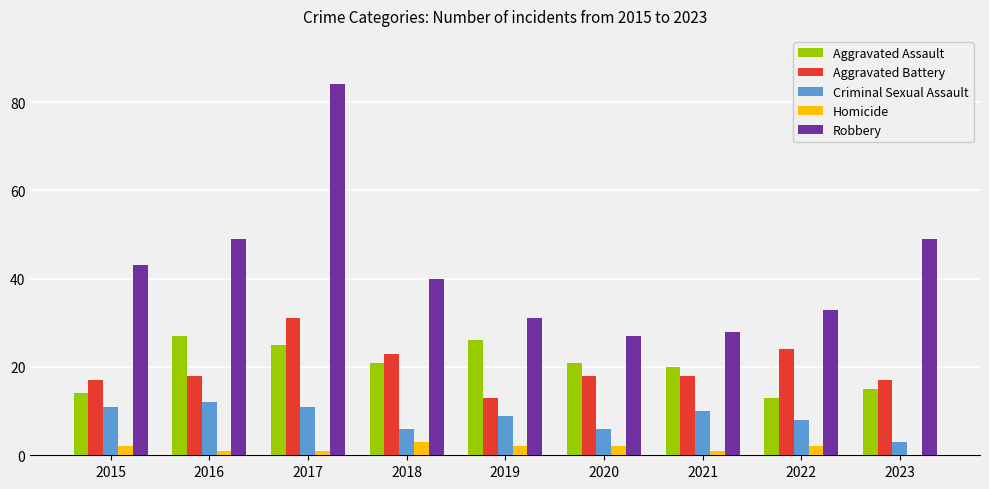

At which label does Aggravated Battery reach its peak?

2017